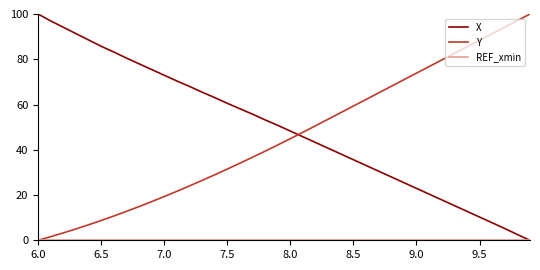

Count the number of categories in the chart.

40